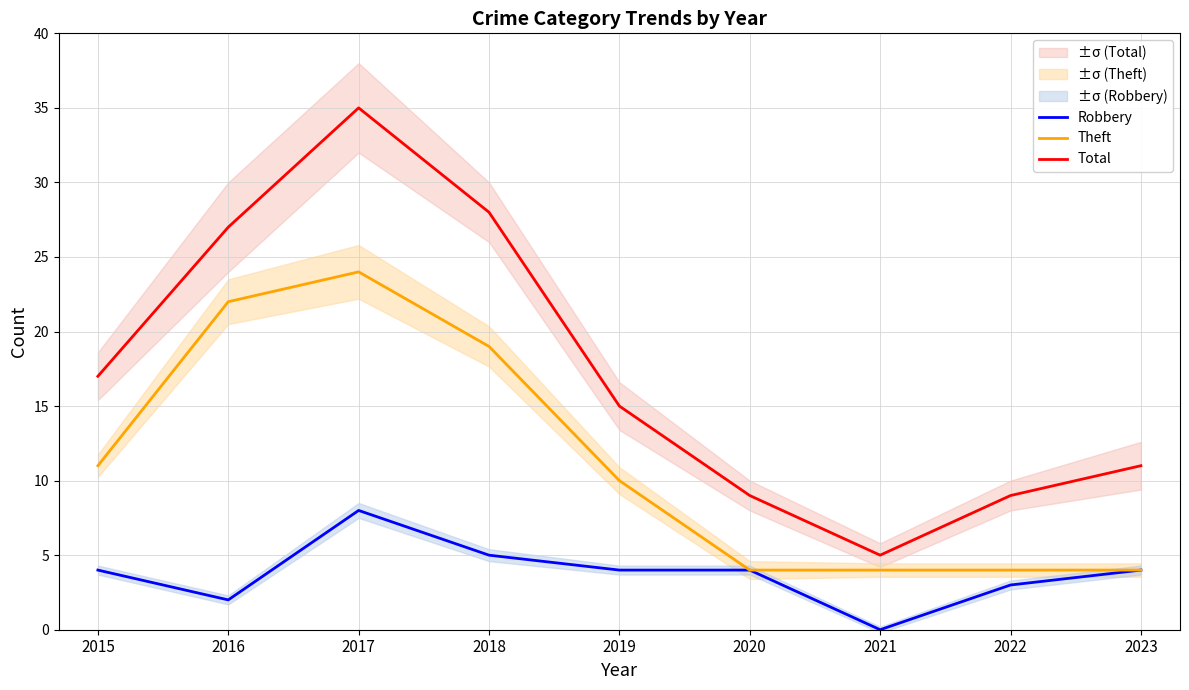

What is the value of the Theft point at the 8th from the left?

4